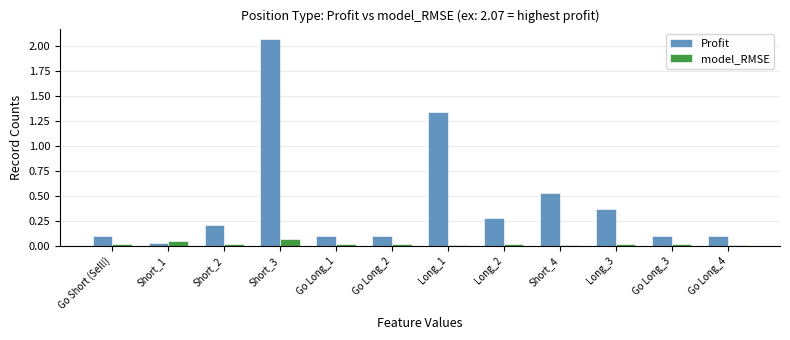

Which series has the largest total across all categories?

Profit